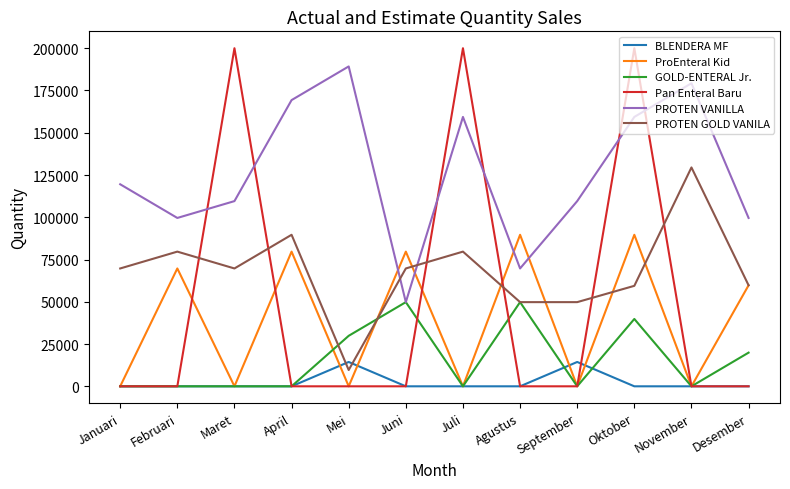

What position from the left is November?

11